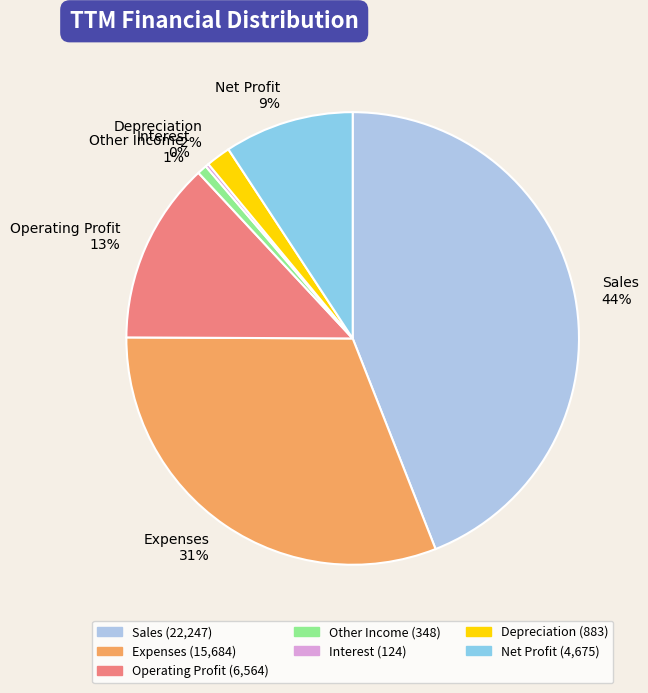

To the nearest percent, what is the difference between the largest and smallest slice percentages?

44%